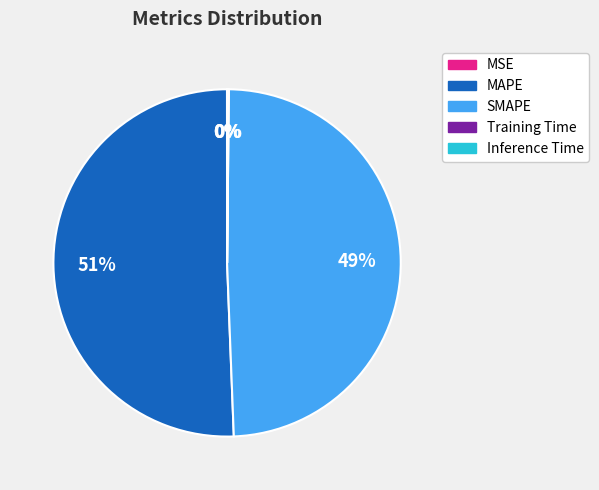

To the nearest percent, what is the difference between the largest and smallest slice percentages?

51%